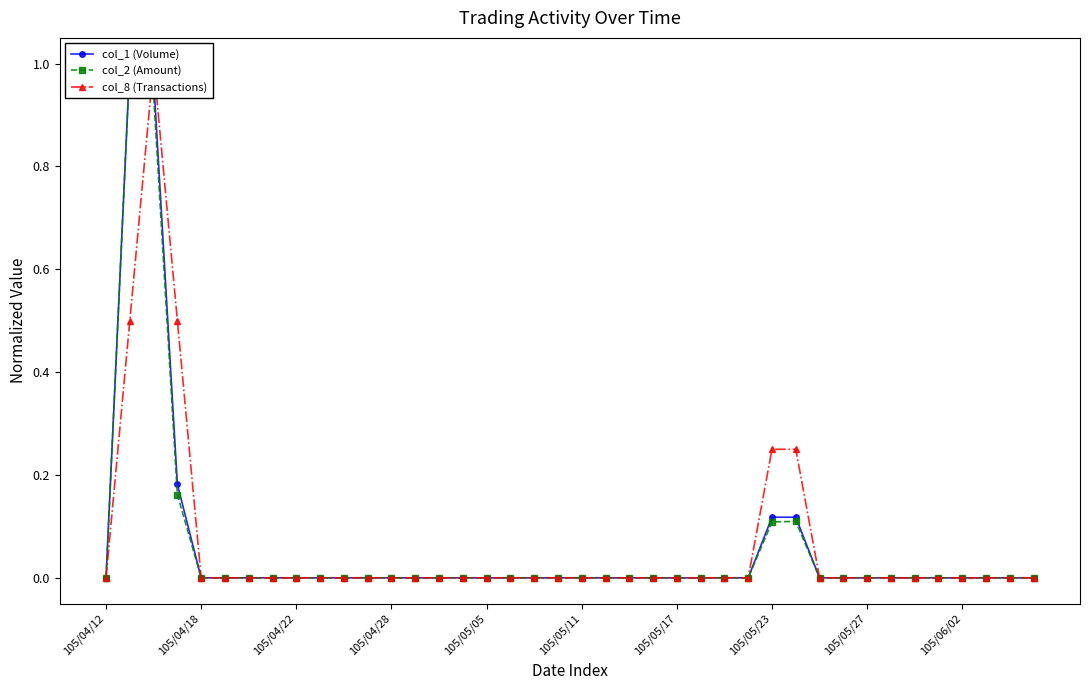

What position from the left is 105/05/11?

21